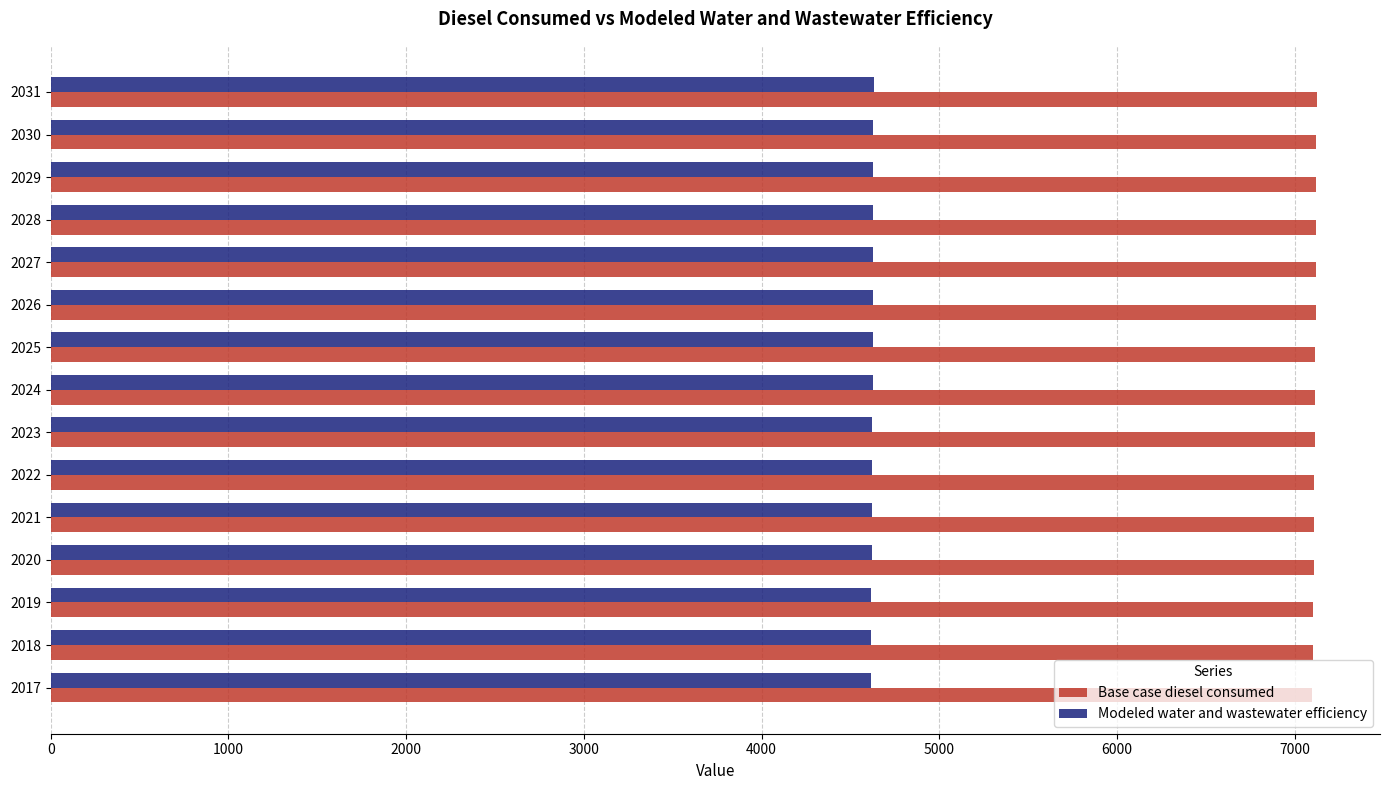

List the series in order of their overall mean, lowest first.

Modeled water and wastewater efficiency, Base case diesel consumed